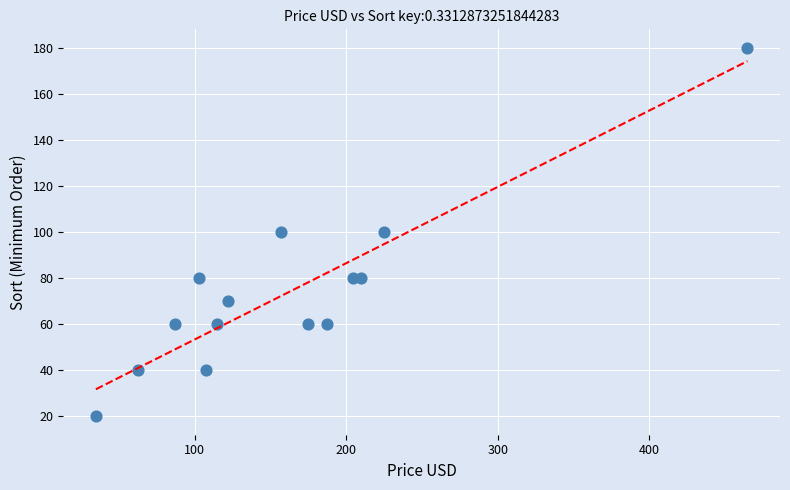

What is the range of Y values (max minus min)?

160